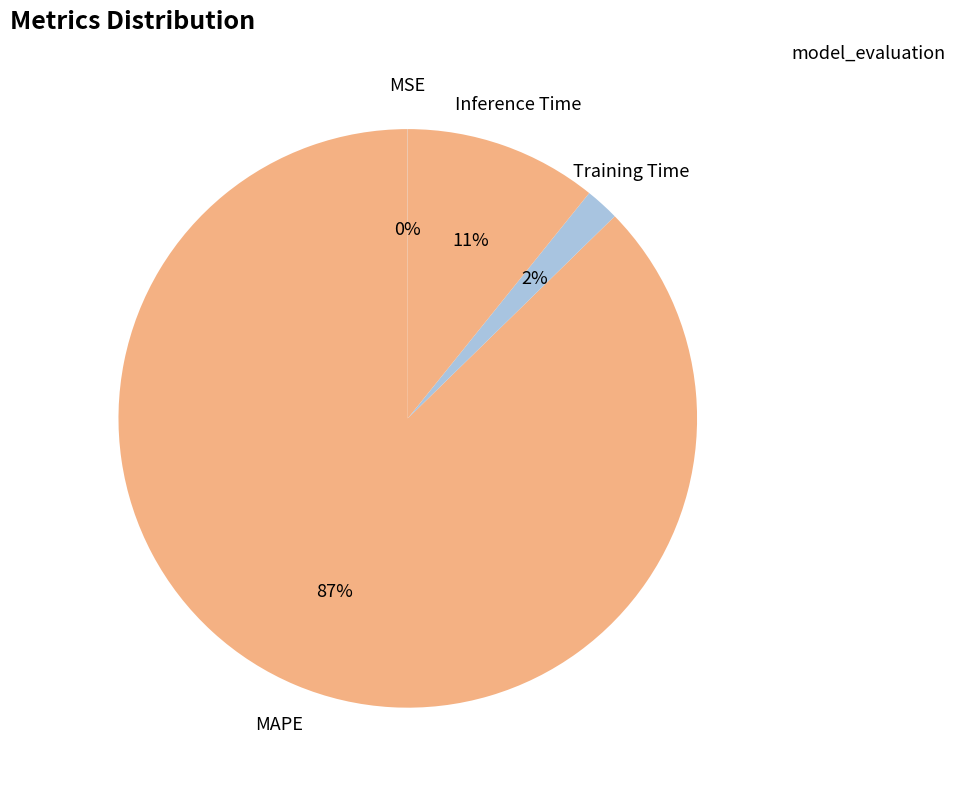

Is MAPE the majority of the pie?

Yes